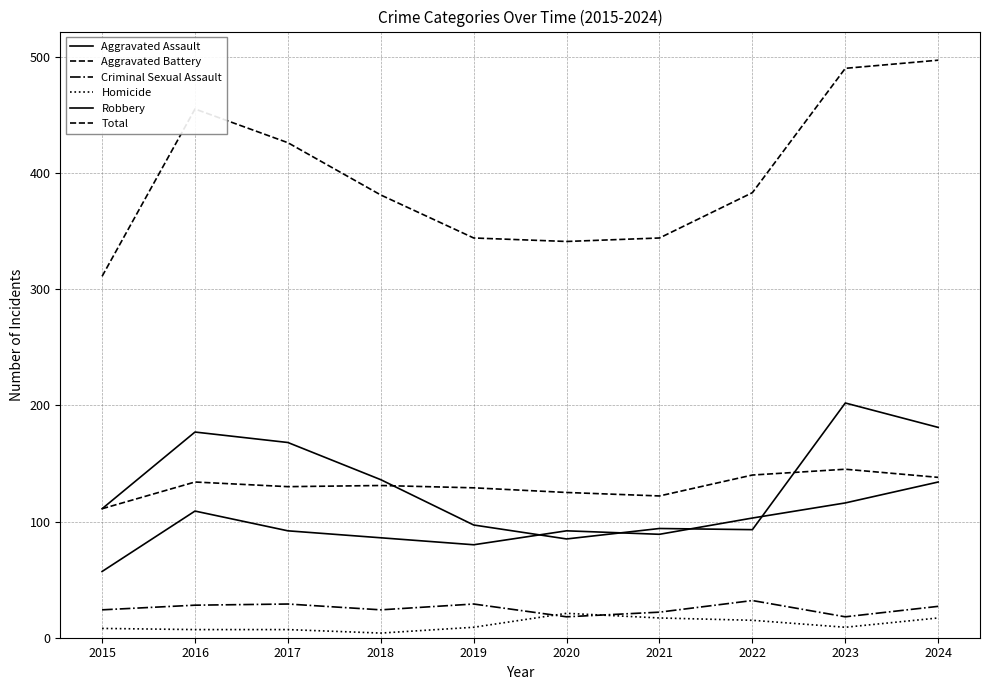

Does the chart display data point markers on the line(s)?

No